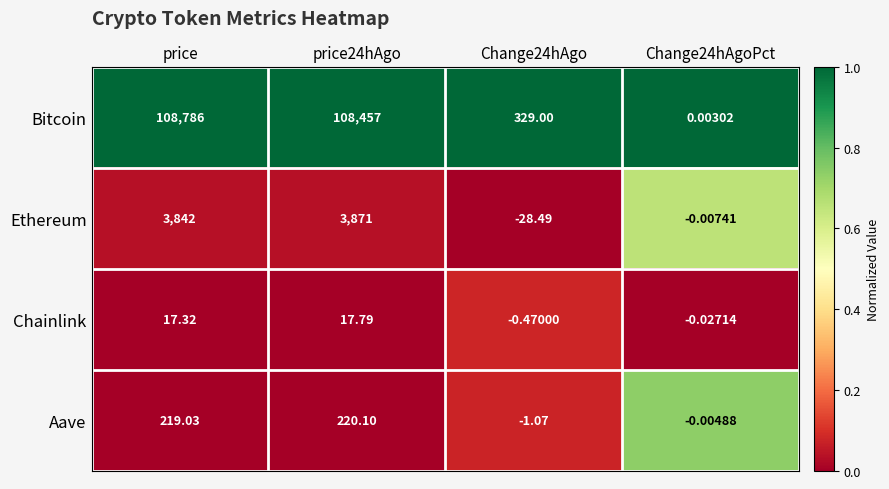

What is the spread (max minus min) of values at Change24hAgo?

357.5